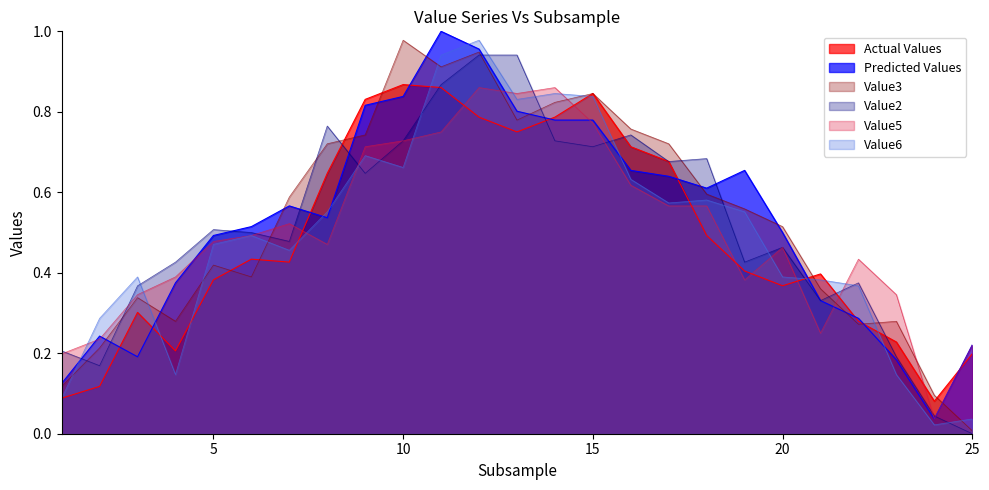

At 11, list the series in order from smallest to largest.

Value5, Value4, Value2, Value3, Value6, Value1